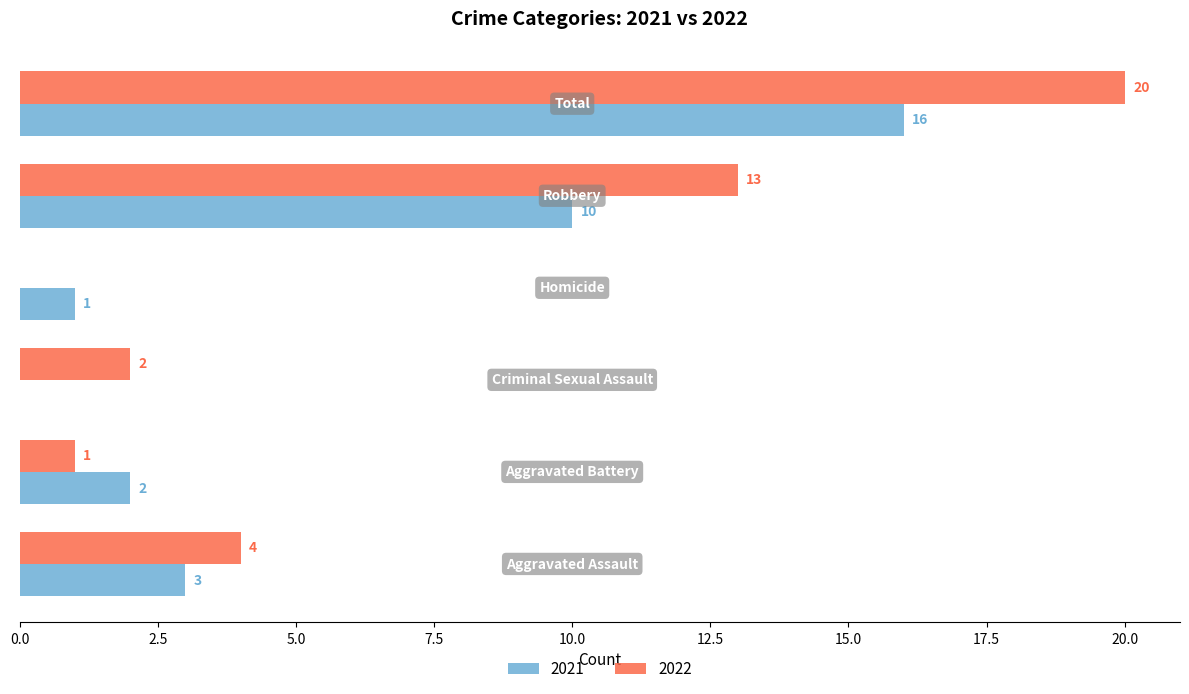

What is the sum of all 2021 values?

32